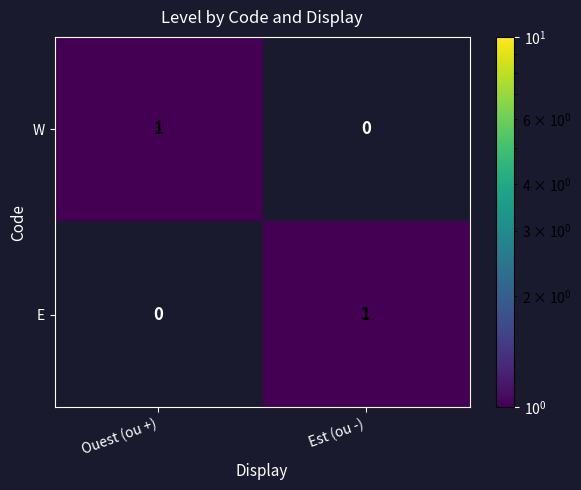

The value of E at Ouest (ou +) is 0. True or false?

True